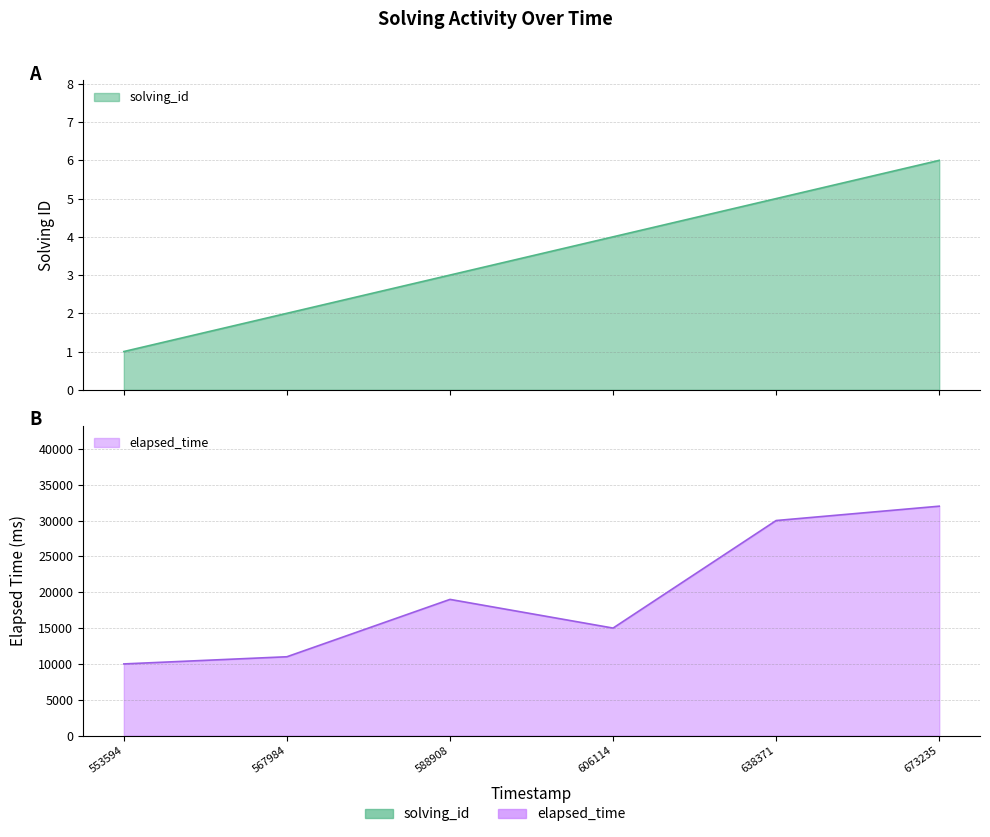

Where does the elapsed_time series first go above 19000?

638371